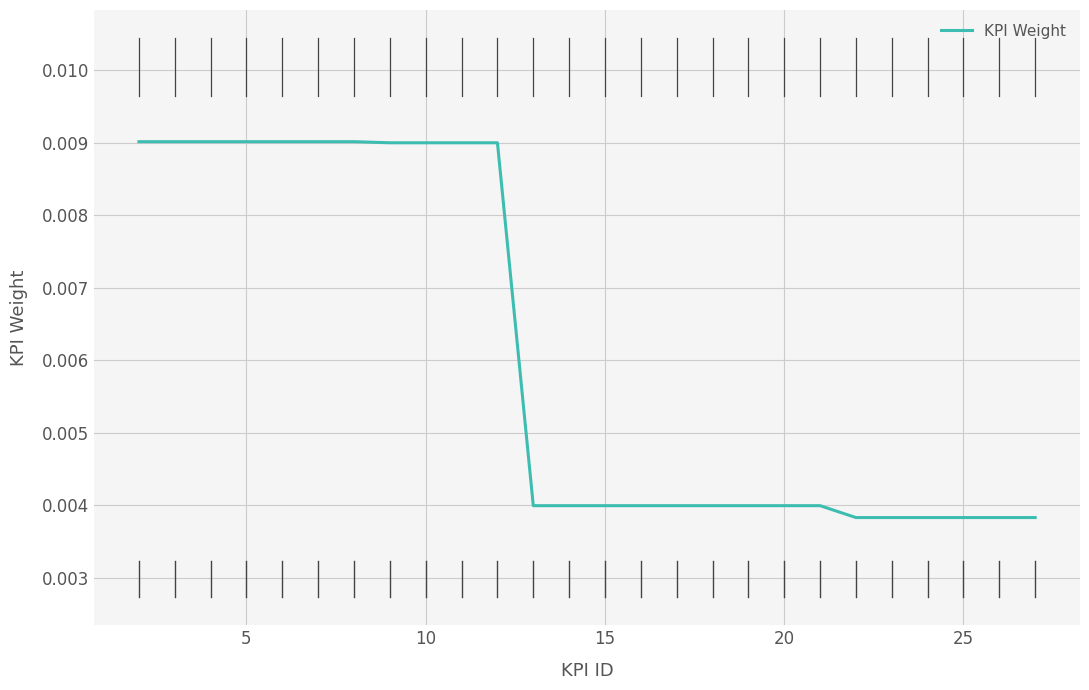

What is the sum of all values?

0.2